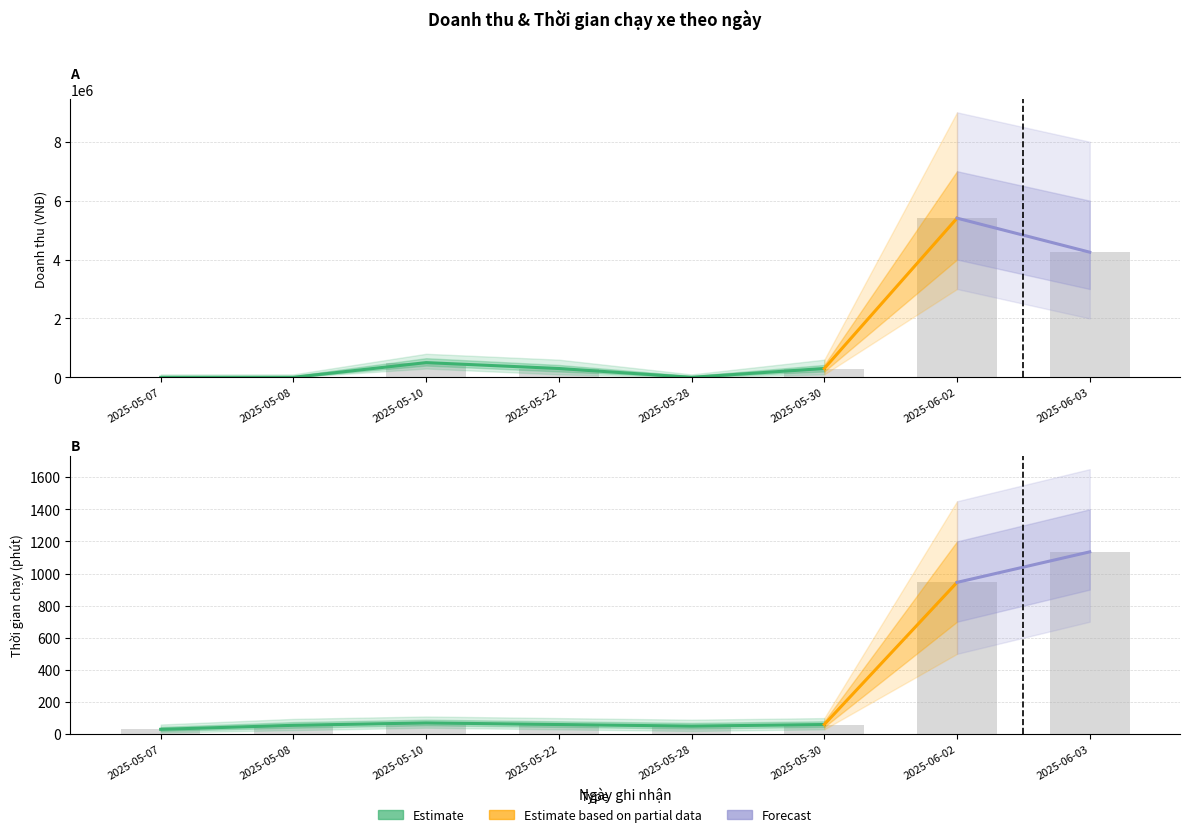

The value of Doanh thu at 2025-05-10 is 110827. True or false?

False